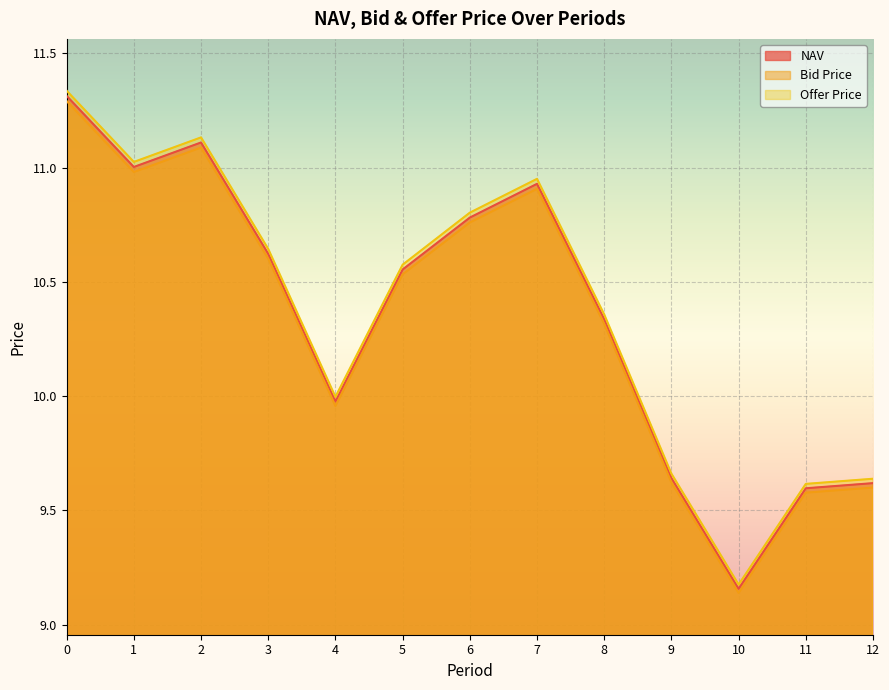

What are all the series names shown in the legend?

NAV, Bid Price, Offer Price